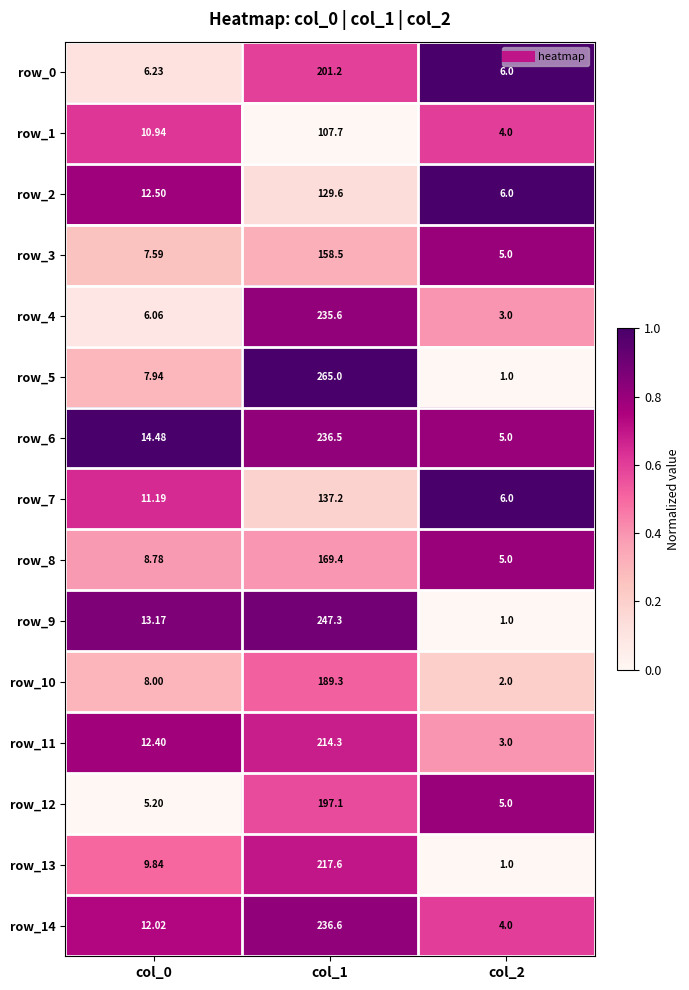

What is the difference between the highest and lowest values at col_1?

157.3